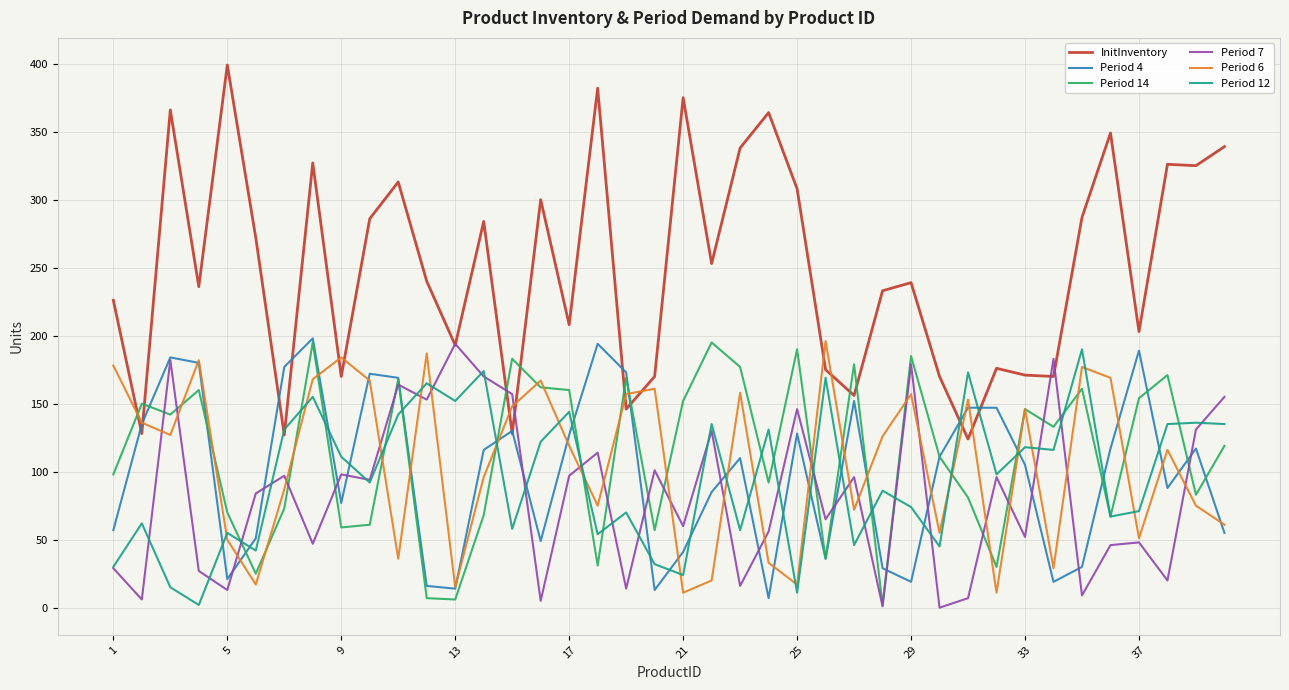

At how many categories does at least one series exceed 390?

1